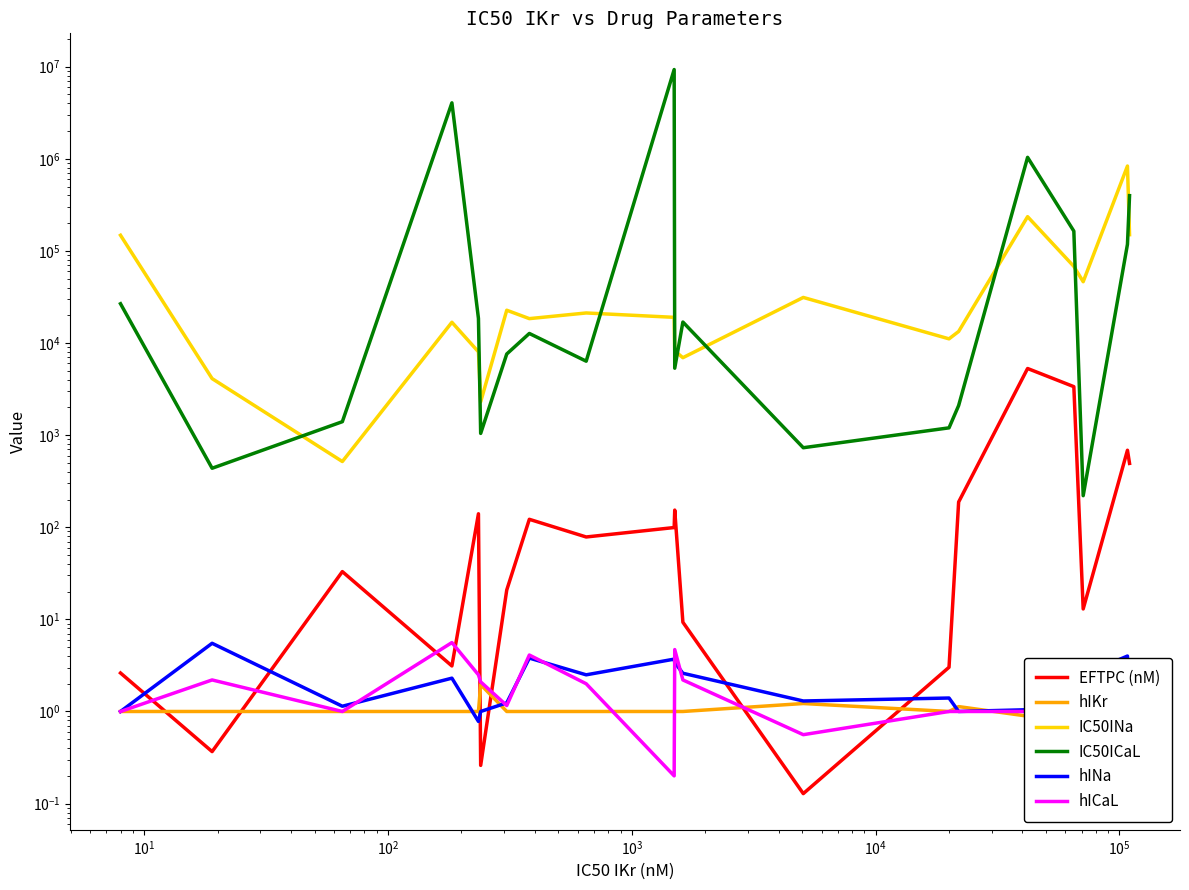

Count the number of categories in the chart.

20